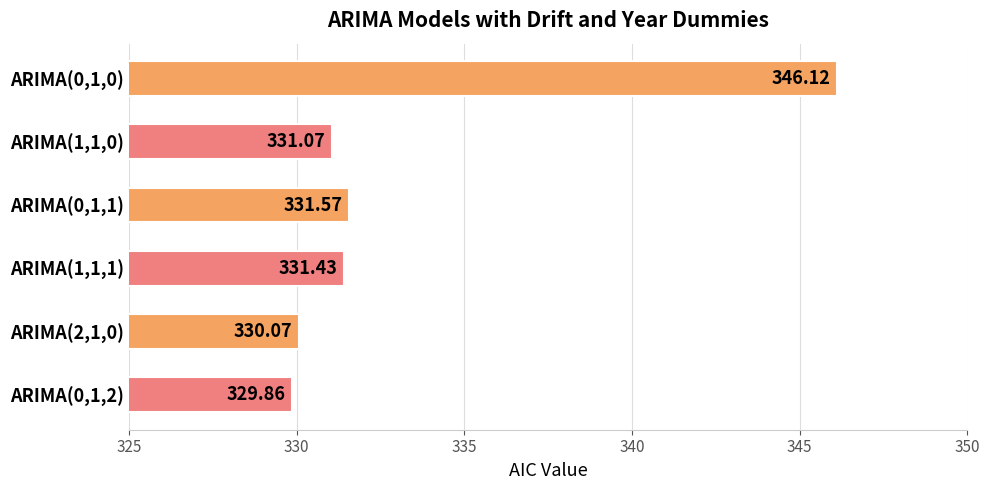

Approximately how many times larger is the value at ARIMA(2,1,0) compared to ARIMA(0,1,1)?

1.0